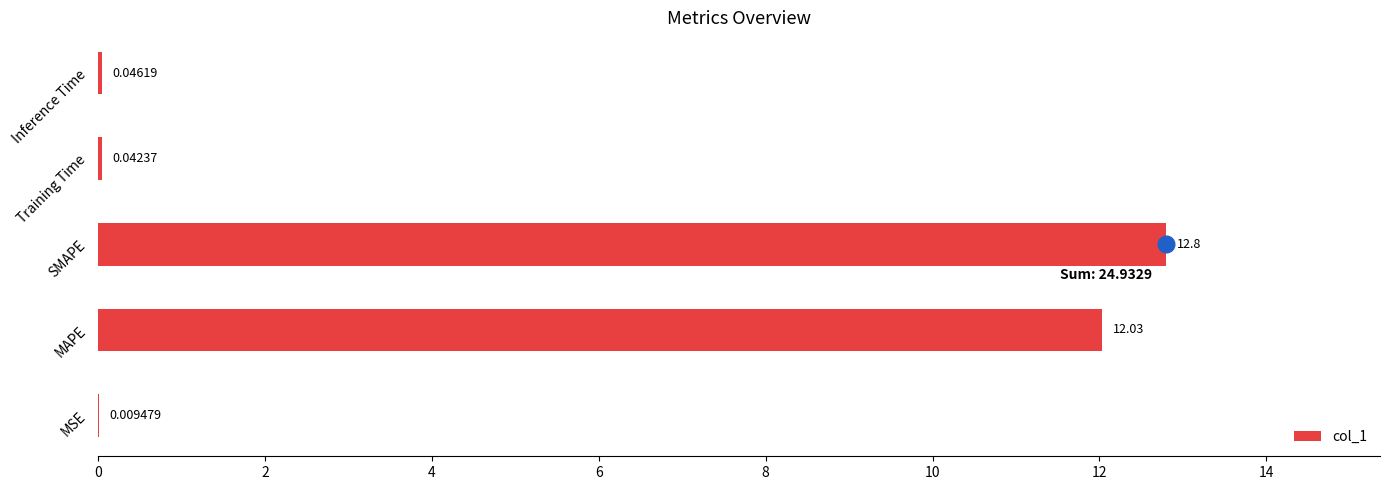

What is the greatest value displayed?

12.8